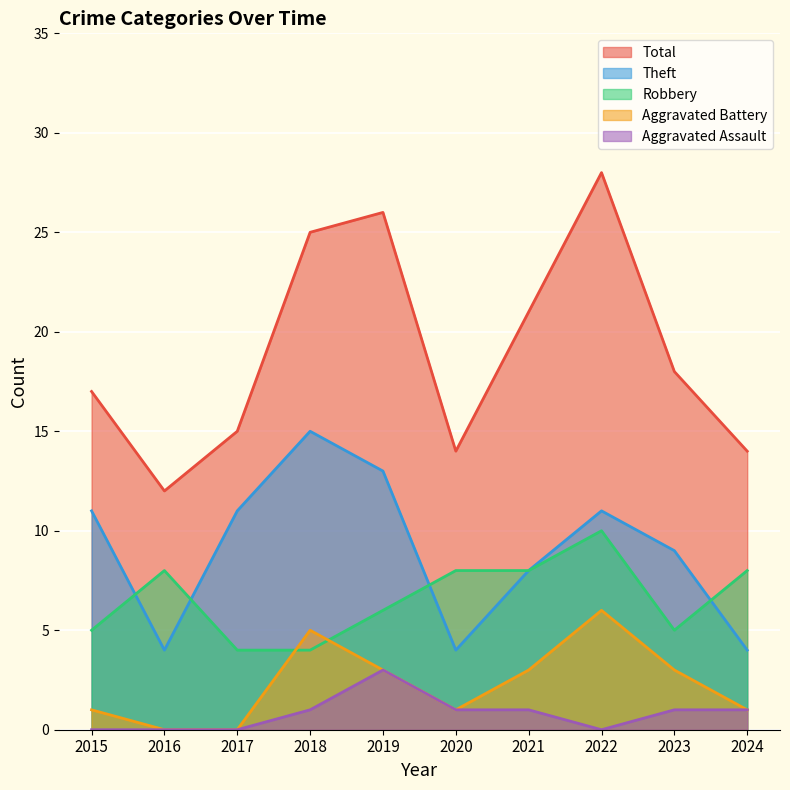

Reading left to right, transcribe all the data shown in this chart.

Robbery: 2015=5	2016=8	2017=4	2018=4	2019=6	2020=8	2021=8	2022=10	2023=5	2024=8
Theft: 2015=11	2016=4	2017=11	2018=15	2019=13	2020=4	2021=8	2022=11	2023=9	2024=4
Aggravated Battery: 2015=1	2016=0	2017=0	2018=5	2019=3	2020=1	2021=3	2022=6	2023=3	2024=1
Aggravated Assault: 2015=0	2016=0	2017=0	2018=1	2019=3	2020=1	2021=1	2022=0	2023=1	2024=1
Total: 2015=17	2016=12	2017=15	2018=25	2019=26	2020=14	2021=21	2022=28	2023=18	2024=14